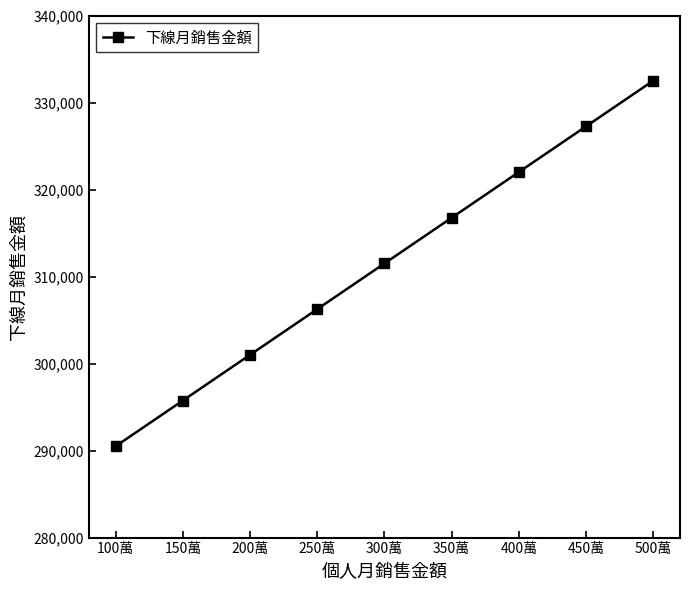

Between 350萬 and 150萬, which is larger?

350萬